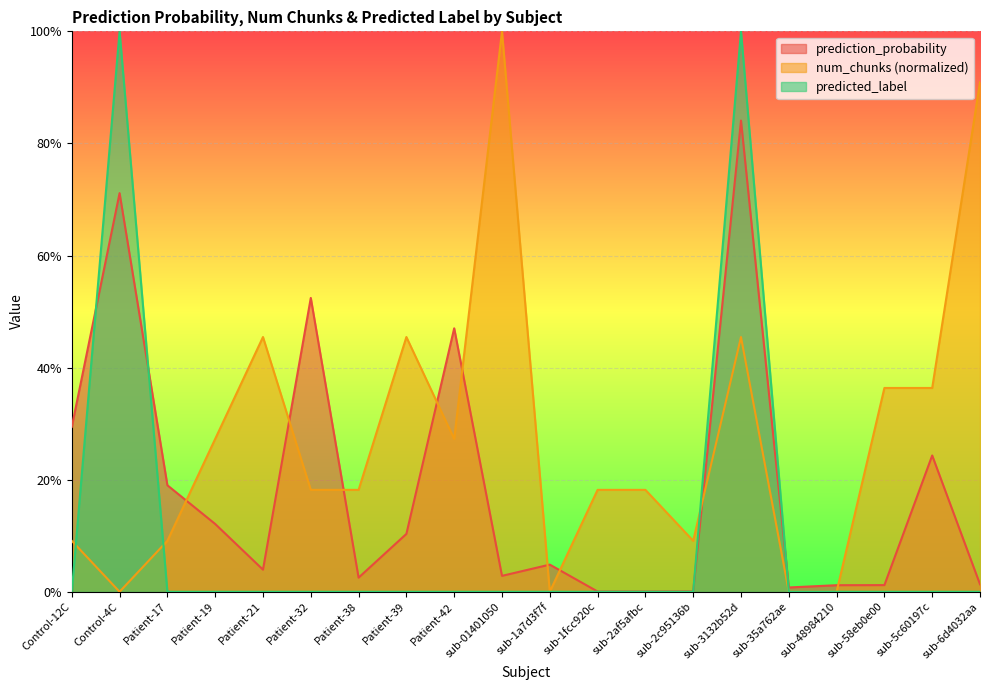

What is the label of the 3rd point from the right?

sub-58eb0e00